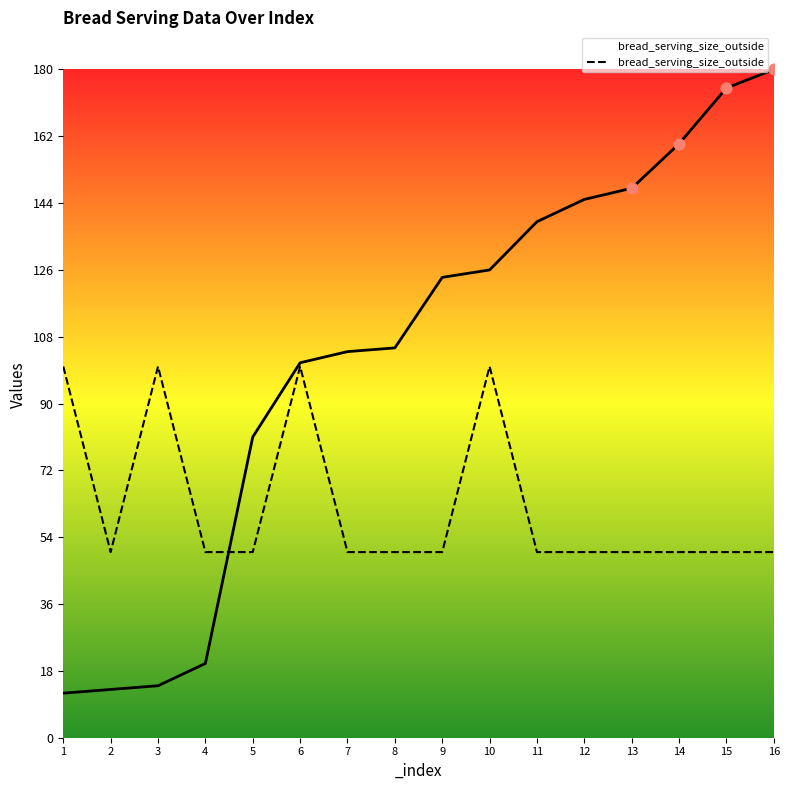

What is the ratio of the value at 3 to the value at 5?

2.0